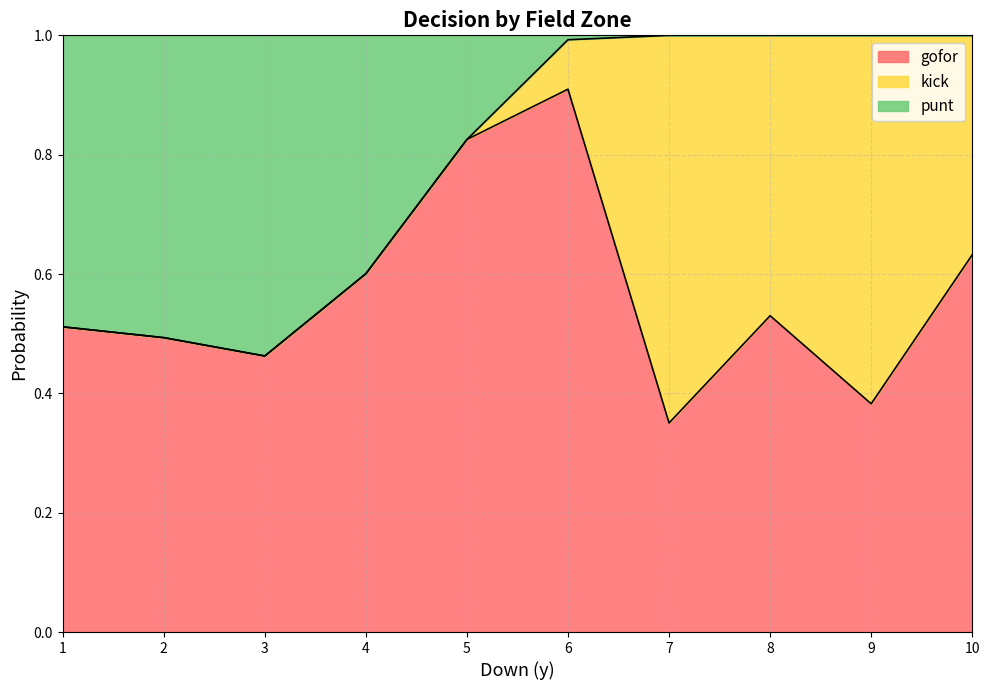

The value of gofor at 1 is 0.9. True or false?

False